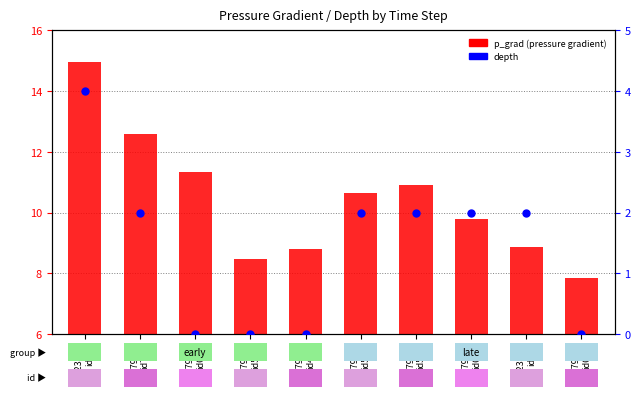

What are all the series names shown in the legend?

p_grad (pressure gradient), depth